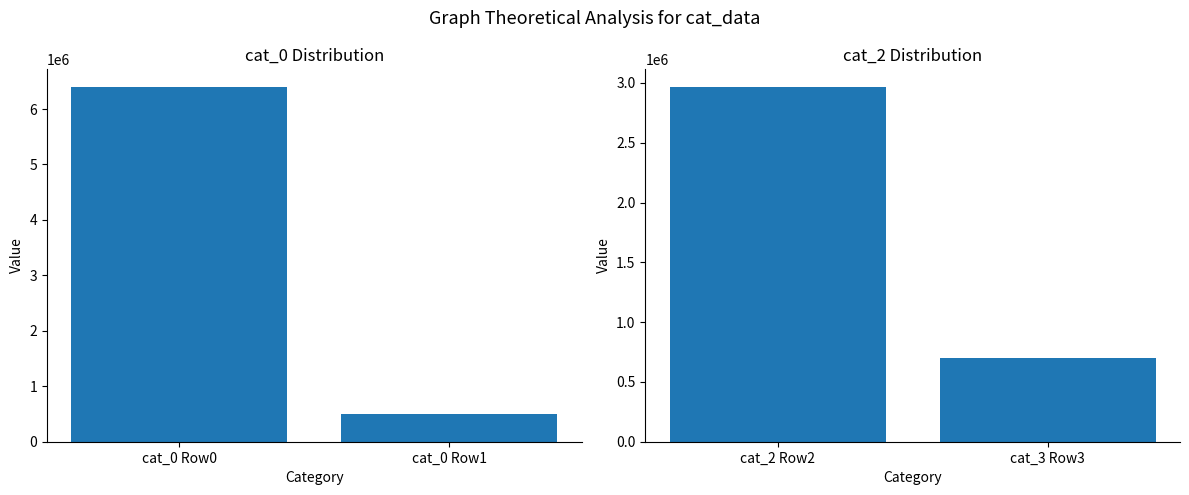

Reading left to right, list all the values displayed in this chart.

cat_0: 6396483	491616
cat_2: 2965210	702616